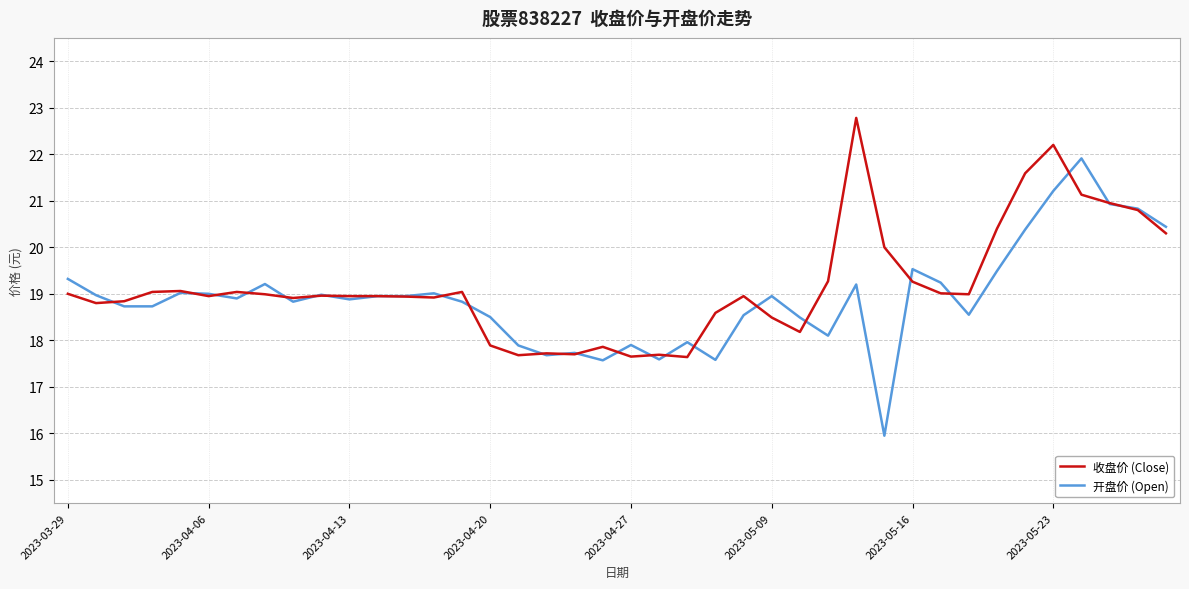

True or false: 开盘价 (Open) and 收盘价 (Close) intersect in this chart.

True